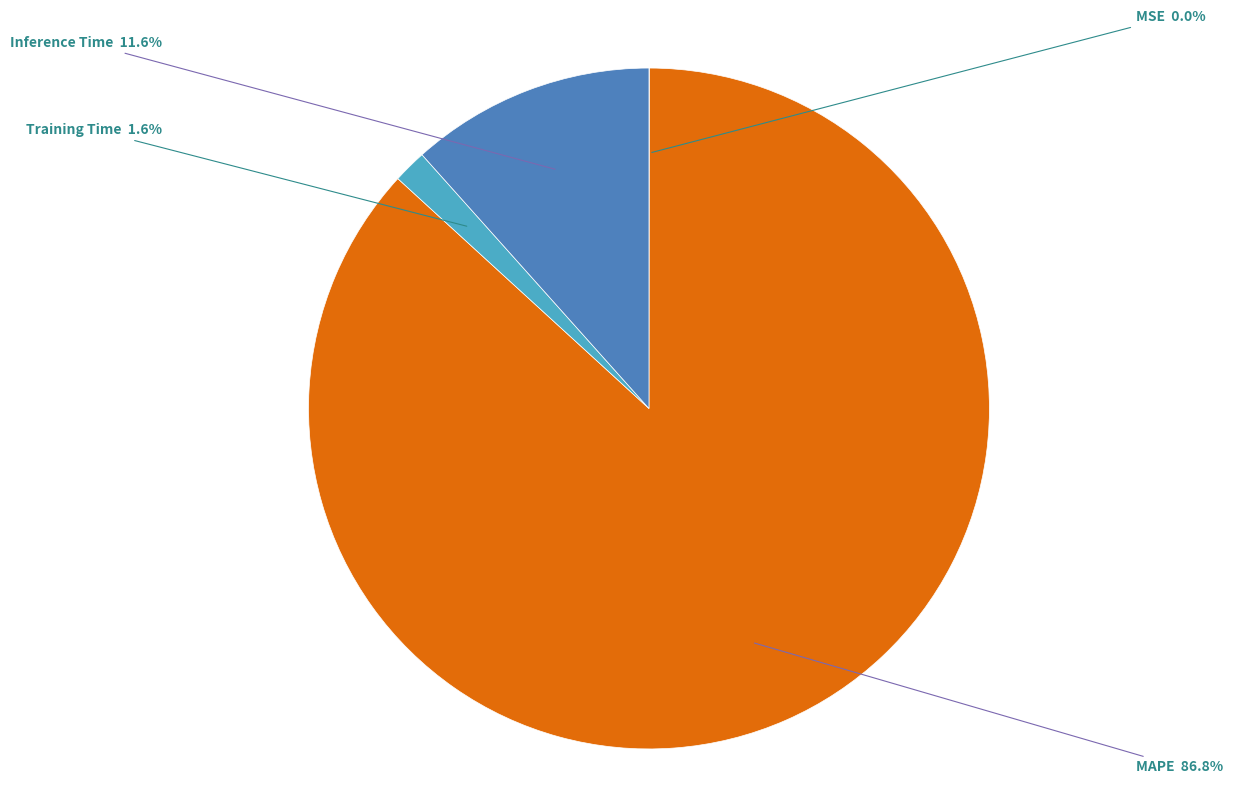

Is it true that Training Time is 2% of the pie?

True